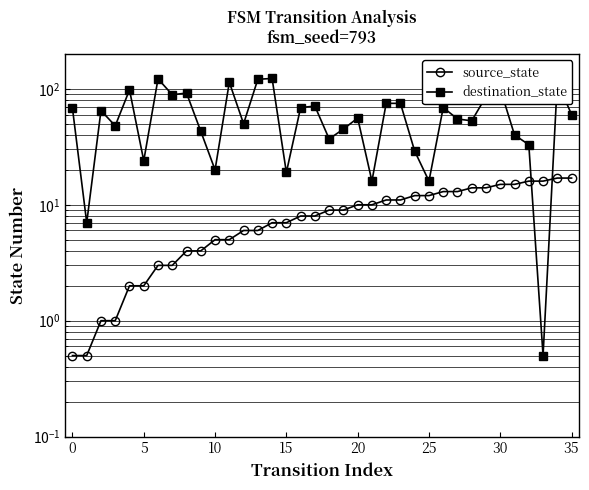

What is the sum of all source_state values?

307.0